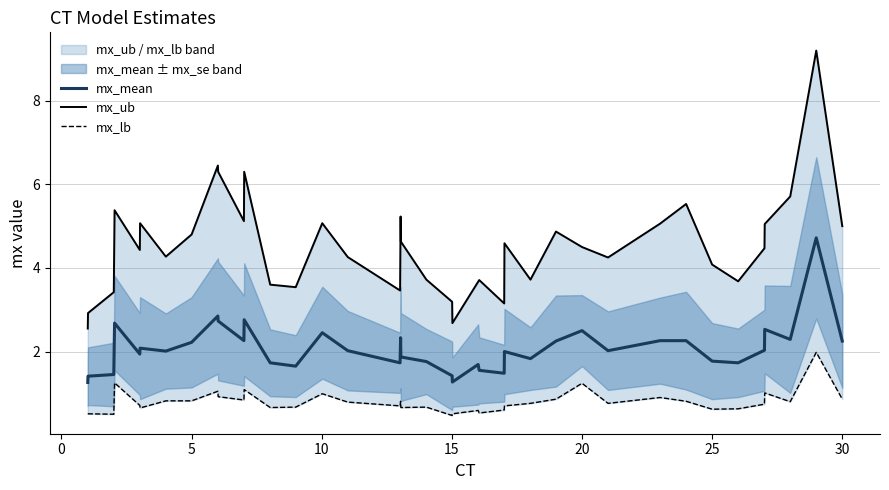

In mx_mean, how many points are lower than both neighbors (excluding endpoints)?

11